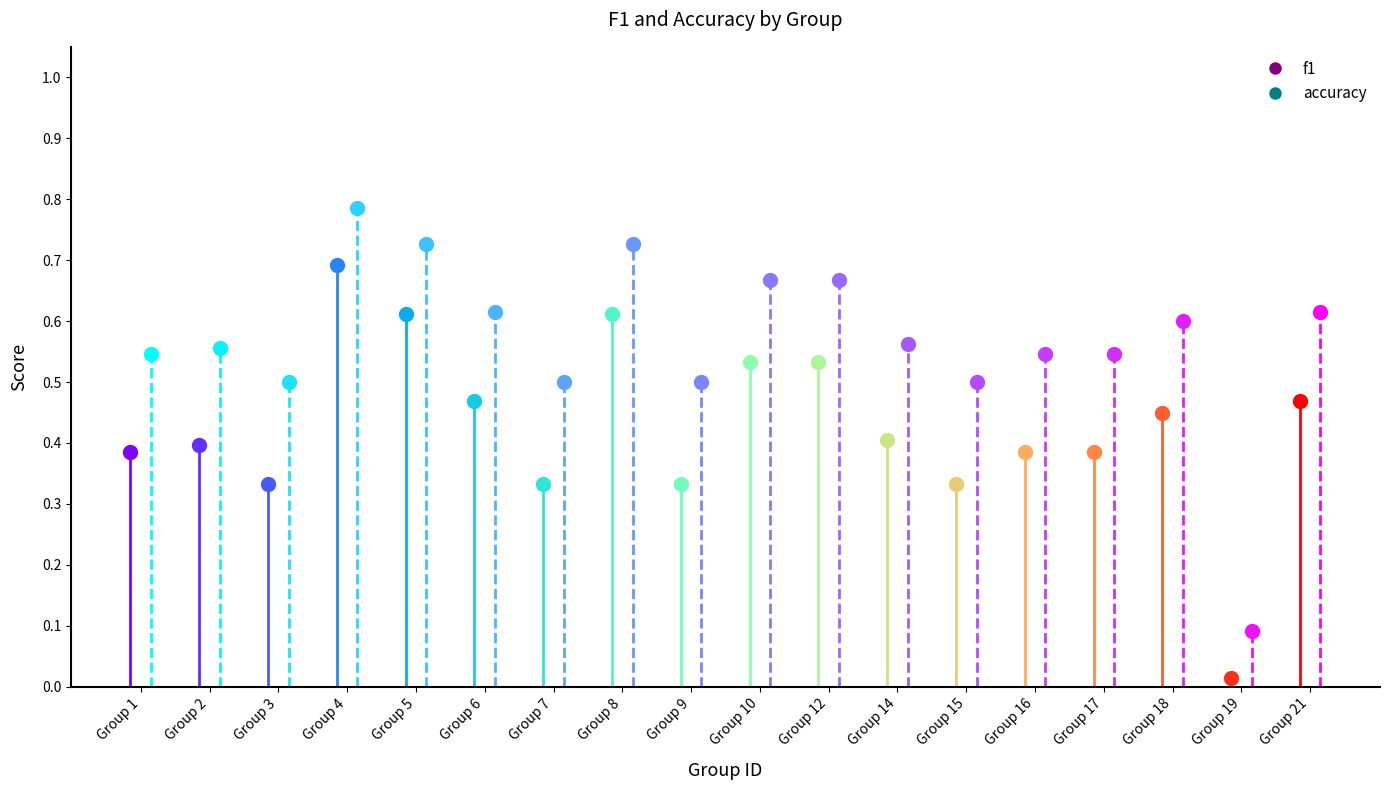

Is it true that accuracy equals 0.6 at 6?

True